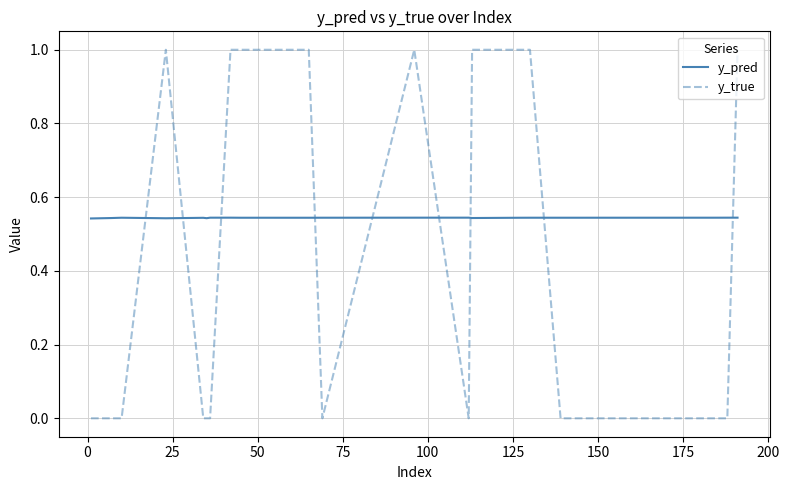

Rank the series by their average value, from lowest to highest.

y_true, y_pred